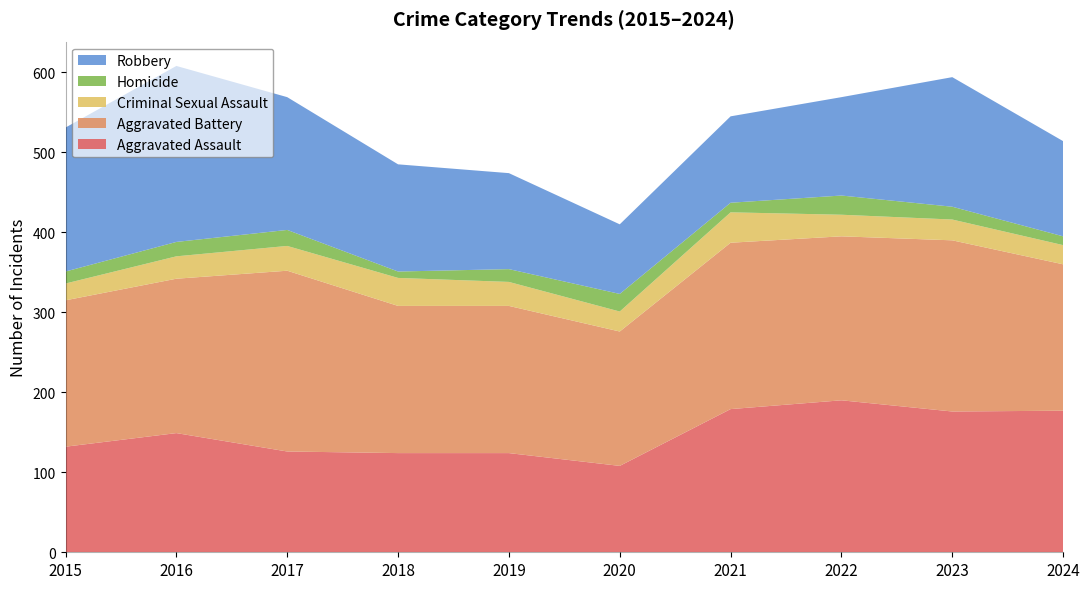

Reading right to left, extract all data points from this chart.

Aggravated Assault: 2024=177	2023=176	2022=190	2021=179	2020=108	2019=124	2018=124	2017=126	2016=149	2015=132
Aggravated Battery: 2024=183	2023=214	2022=205	2021=208	2020=168	2019=184	2018=184	2017=226	2016=193	2015=183
Criminal Sexual Assault: 2024=24	2023=26	2022=27	2021=38	2020=25	2019=30	2018=35	2017=31	2016=28	2015=21
Homicide: 2024=11	2023=16	2022=24	2021=12	2020=22	2019=16	2018=8	2017=20	2016=18	2015=15
Robbery: 2024=119	2023=162	2022=123	2021=108	2020=87	2019=120	2018=134	2017=166	2016=220	2015=180